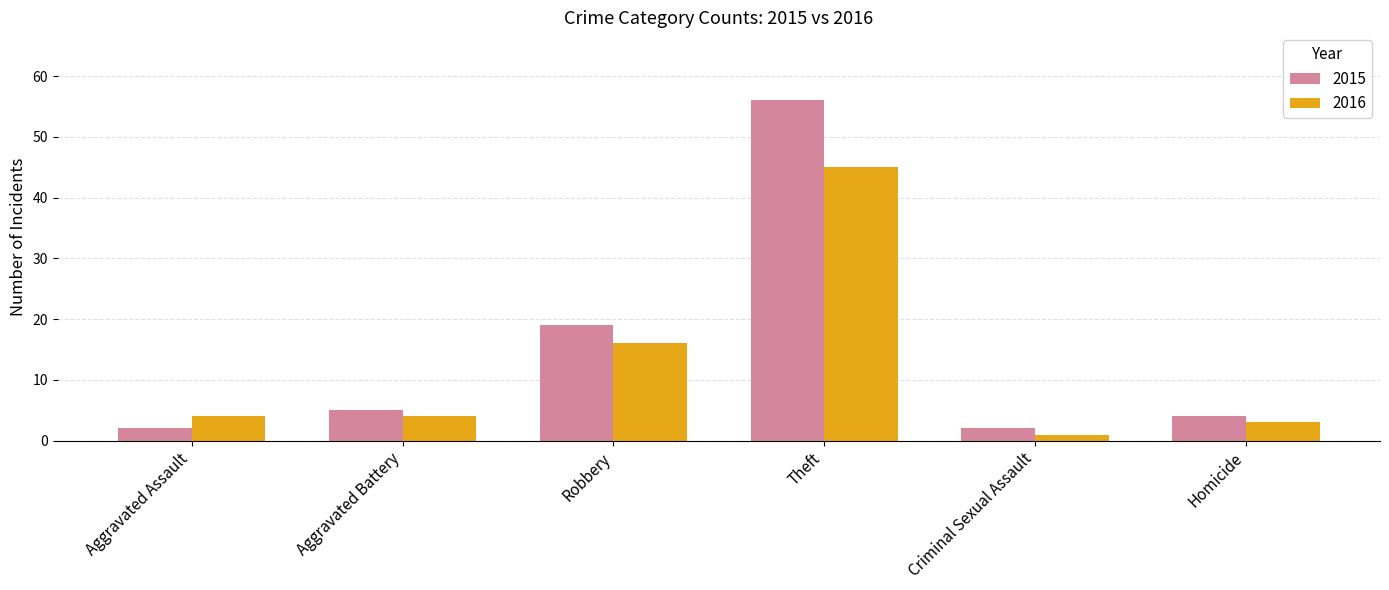

What is the sum of the 2016 values at Aggravated Assault and Homicide?

7